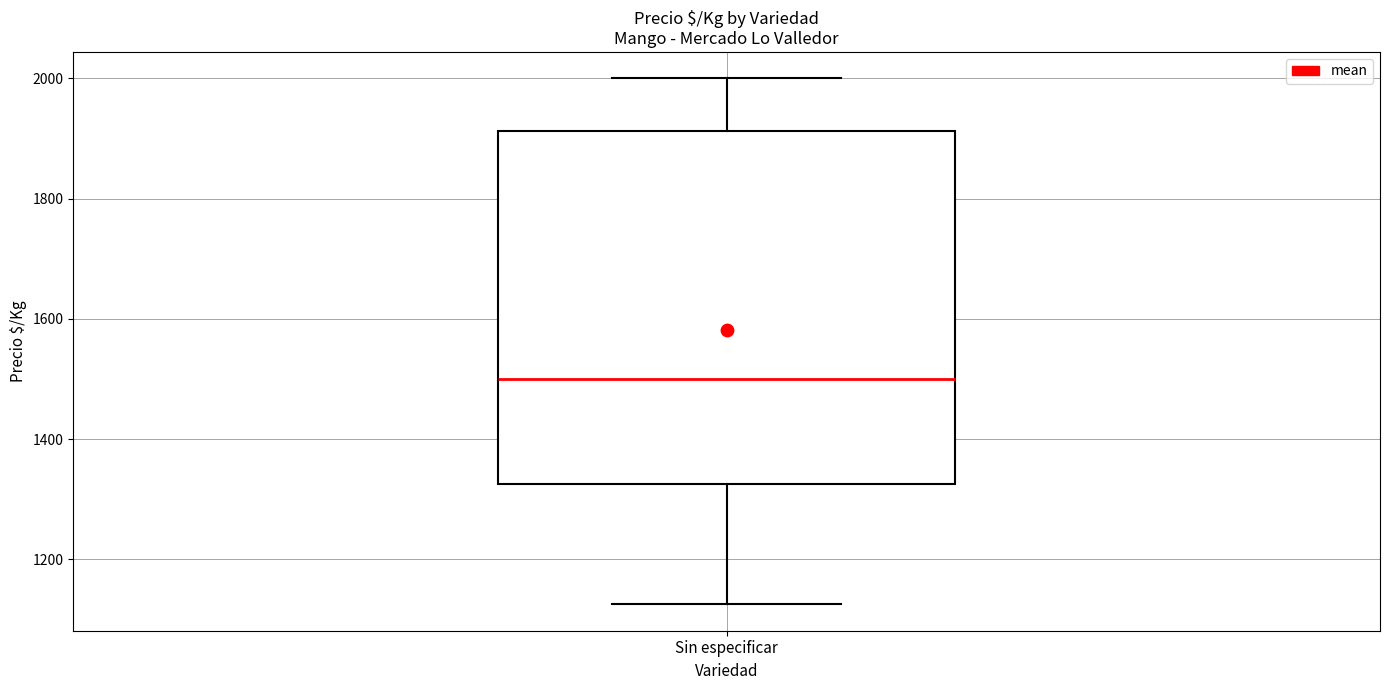

Transcribe this box plot: give where the median line is, the range the box spans, and where the two whiskers end, as read against the y-axis. The values are not printed on the chart, so give them approximately, as read against the axis.

median 1500, box 1320 to 1920, whiskers 1120 to 2000